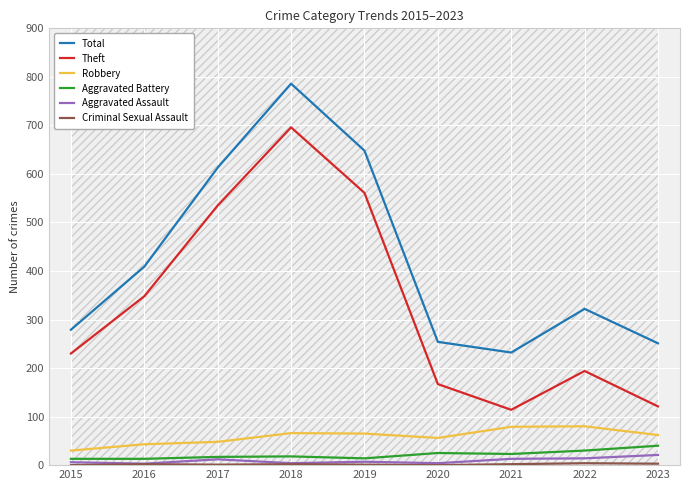

Which series changed the most between 2020 and 2023?

Theft